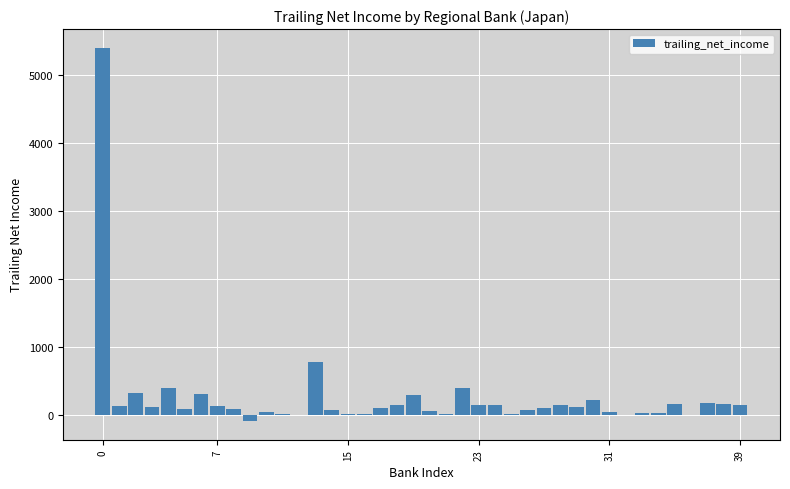

What is the greatest value displayed?

5403.4